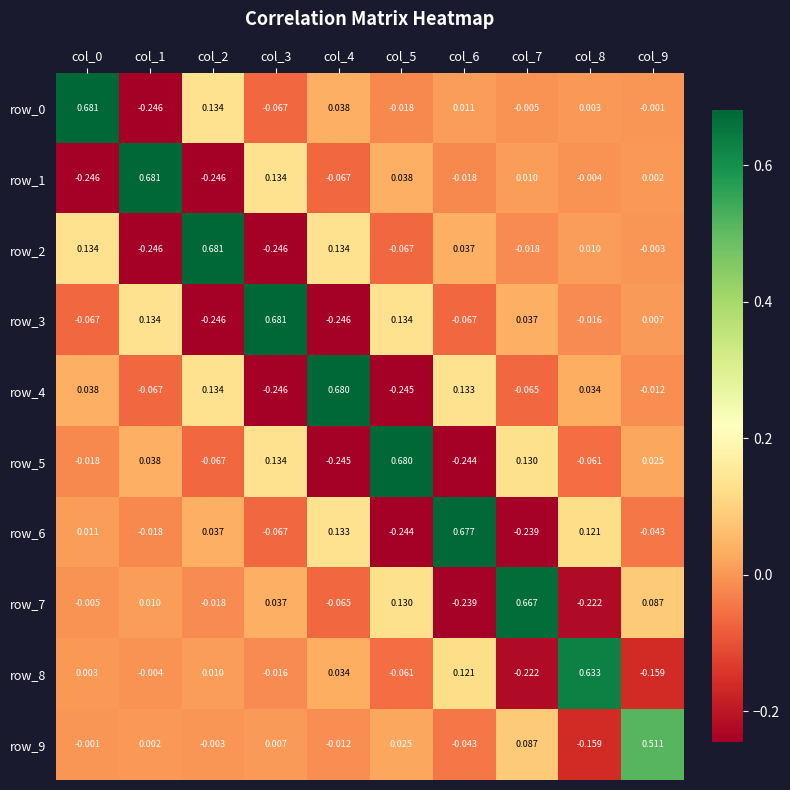

Is the value of row_7 at col_9 greater than the value of row_6 at col_8?

No